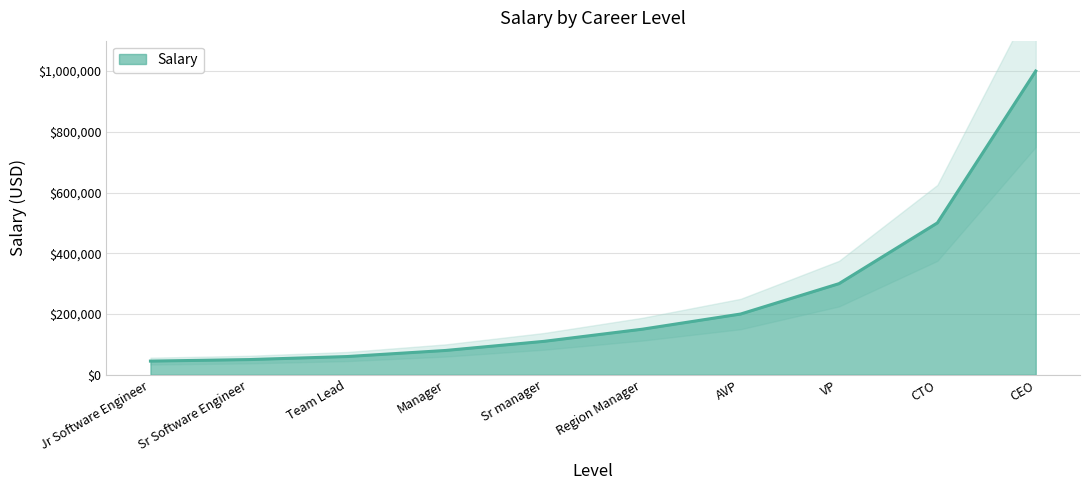

The Salary series shows 100583 at Region Manager. True or false?

False